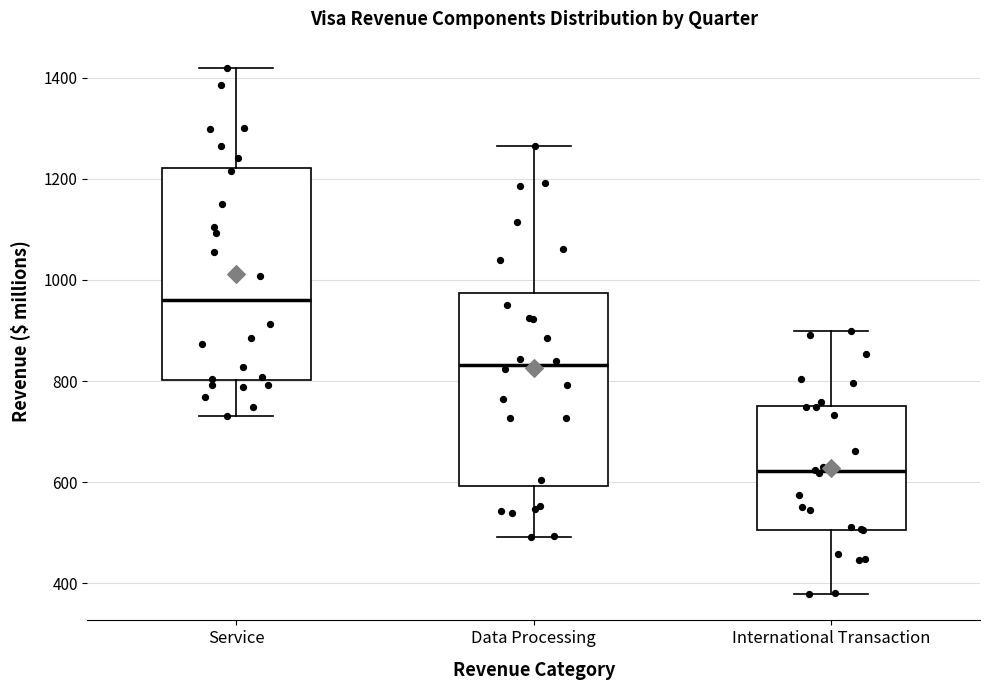

Which box has the highest median line?

Service